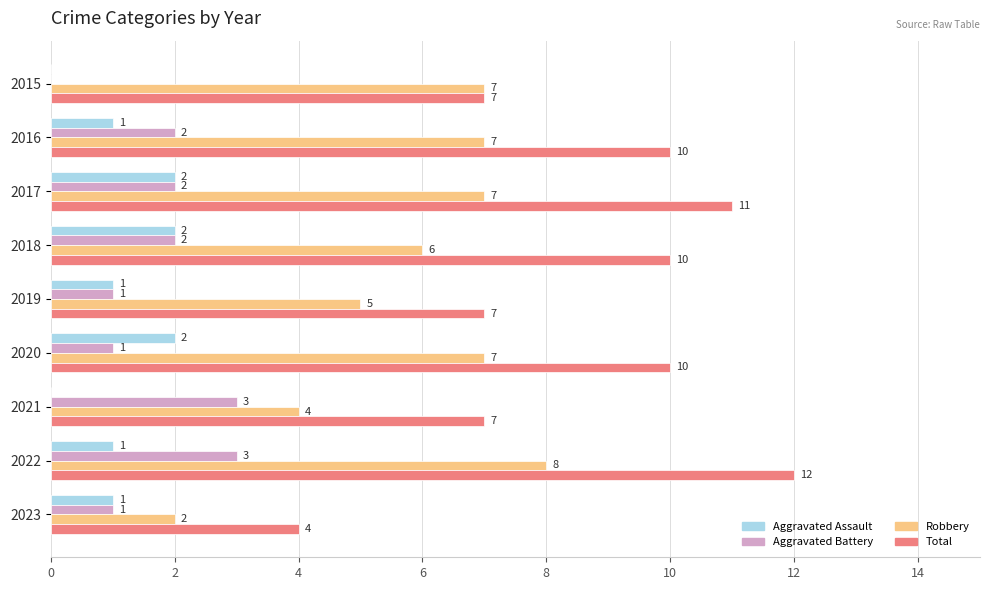

The value of Total at 2023 is 4. True or false?

True